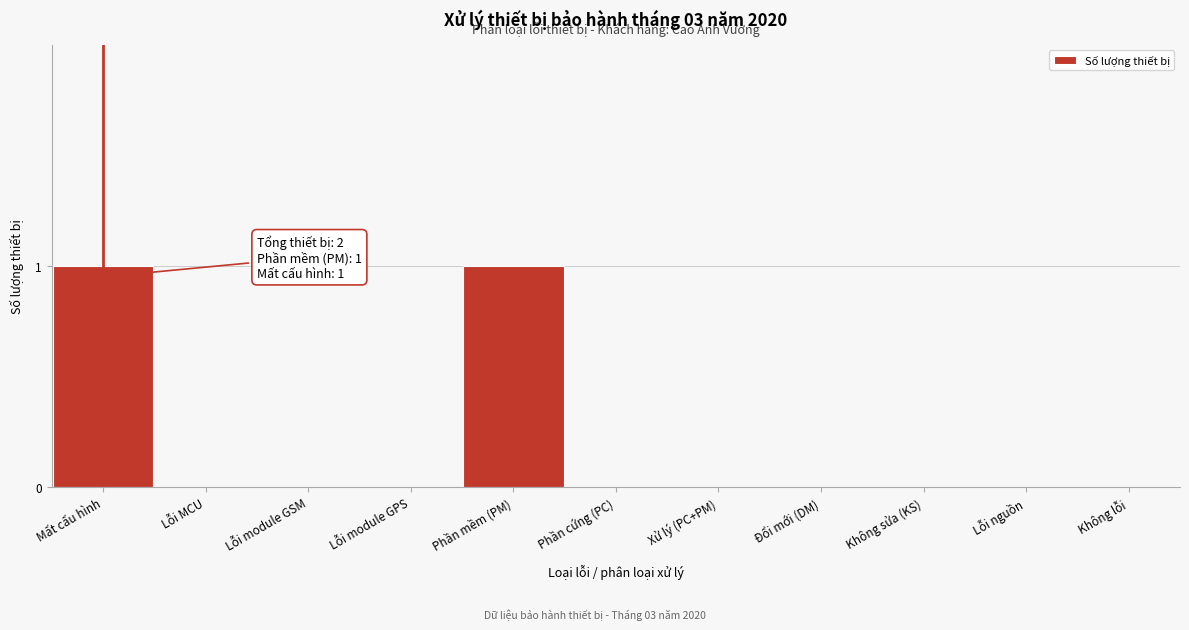

Reading left to right, what are all the values shown in this chart?

Mất cấu hình=1	Lỗi MCU=0	Lỗi module GSM=0	Lỗi module GPS=0	Phần mềm (PM)=1	Phần cứng (PC)=0	Xử lý (PC+PM)=0	Đổi mới (DM)=0	Không sửa (KS)=0	Lỗi nguồn=0	Không lỗi=0